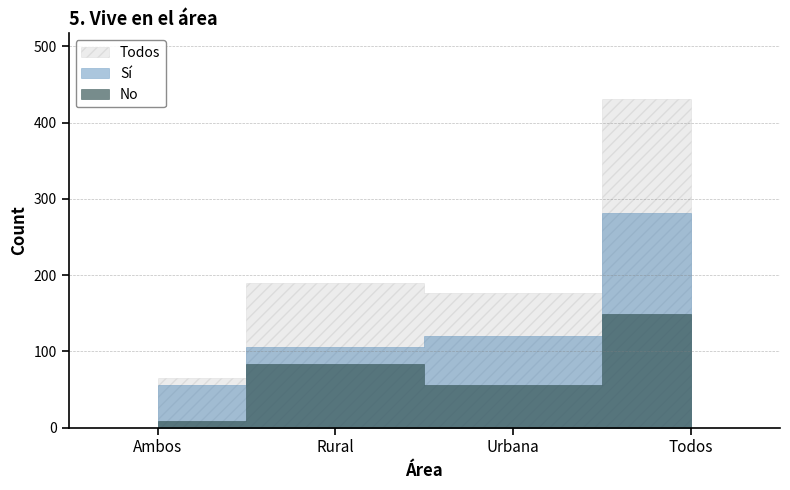

Where is the first local minimum for Todos?

Urbana